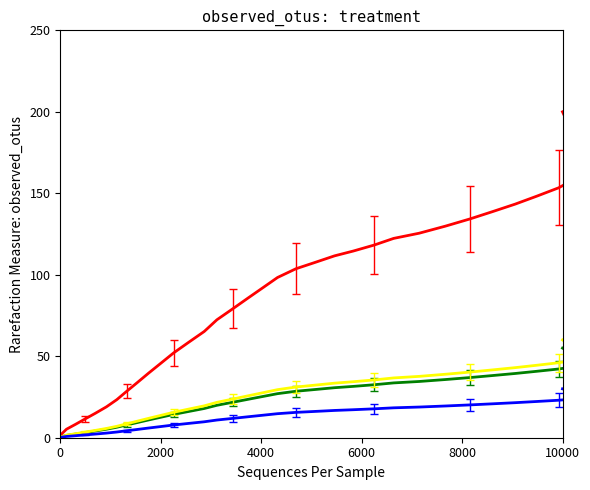

The value of treatment_yellow at 26 is 37.7. True or false?

True